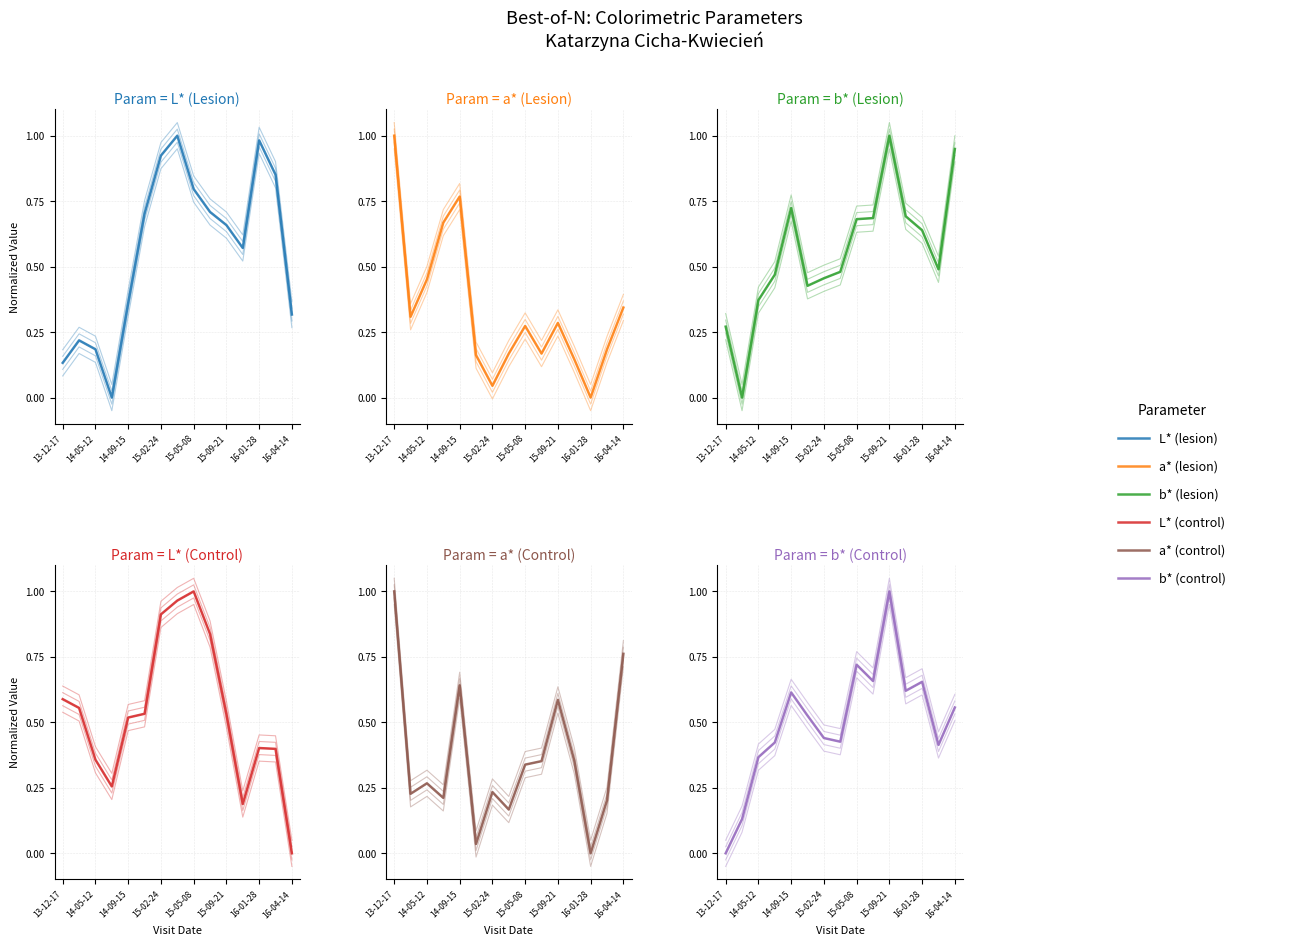

At how many categories does at least one series exceed 0?

15